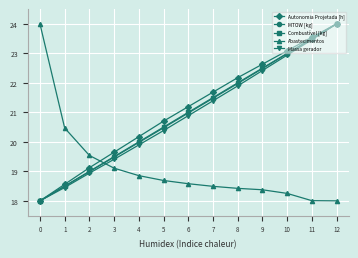

What value does the Abastecimentos series have at 5?

18.7